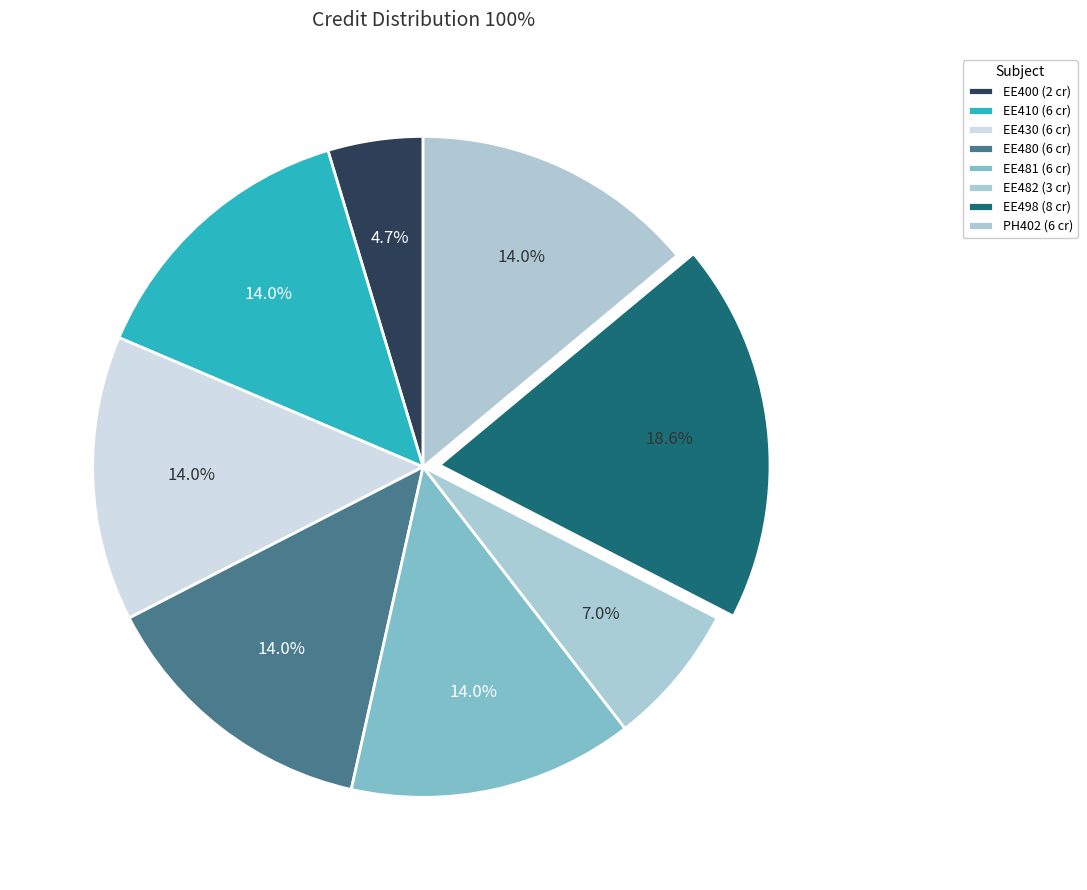

Between EE498 and EE400, which is larger?

EE498